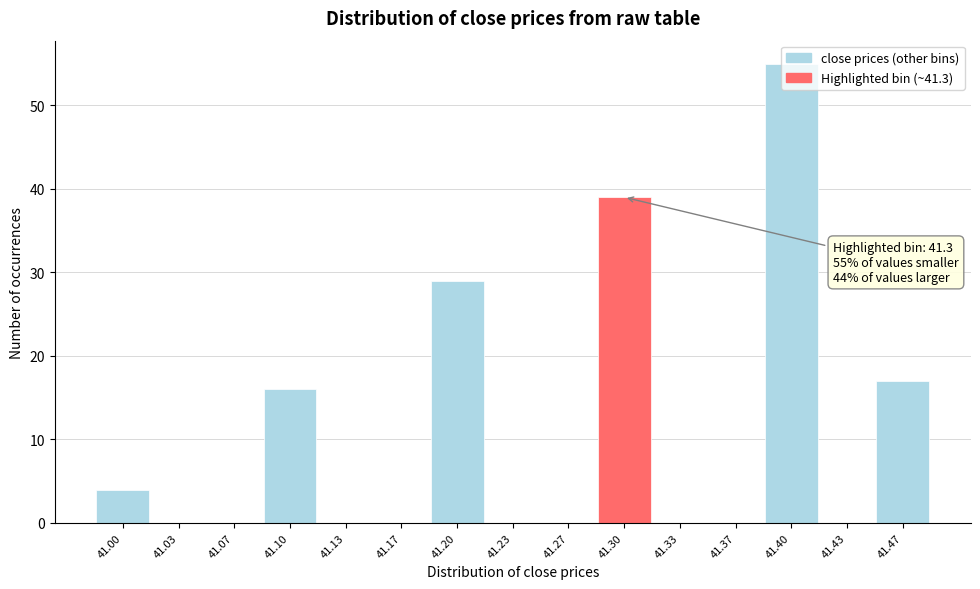

At which label is the value closest to 27?

41.20